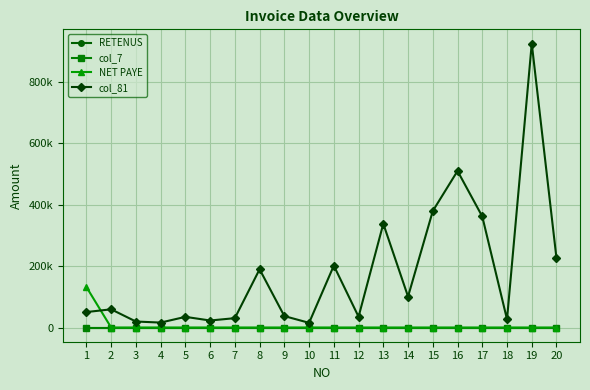

Which series changed the most between 8 and 11?

col_81